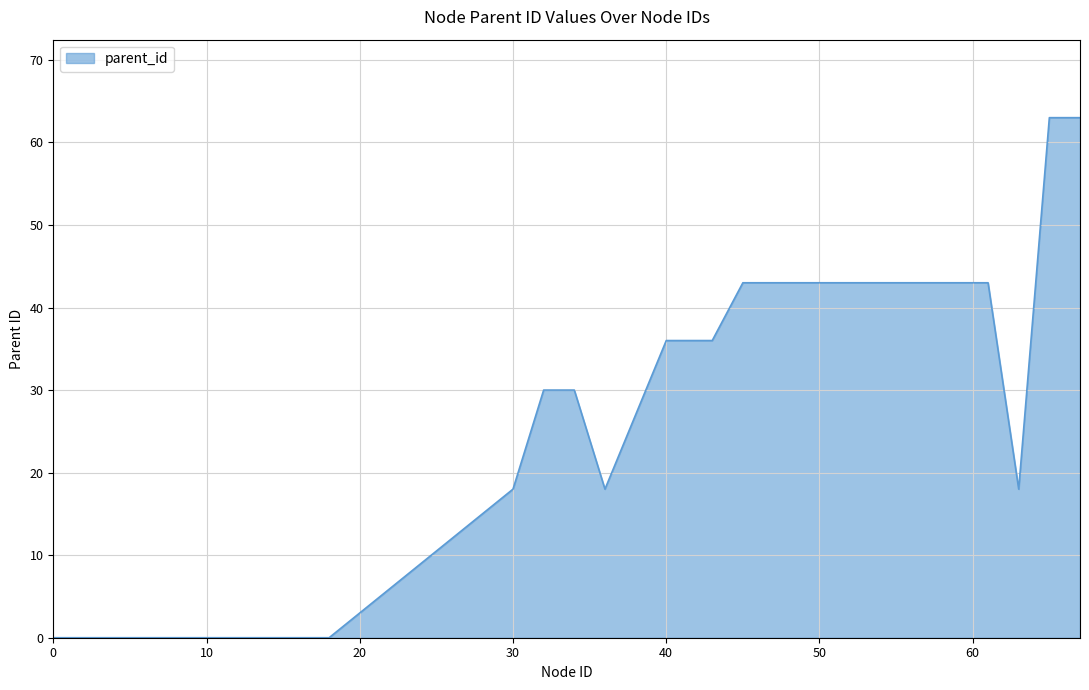

What is the difference between the maximum and minimum values?

63